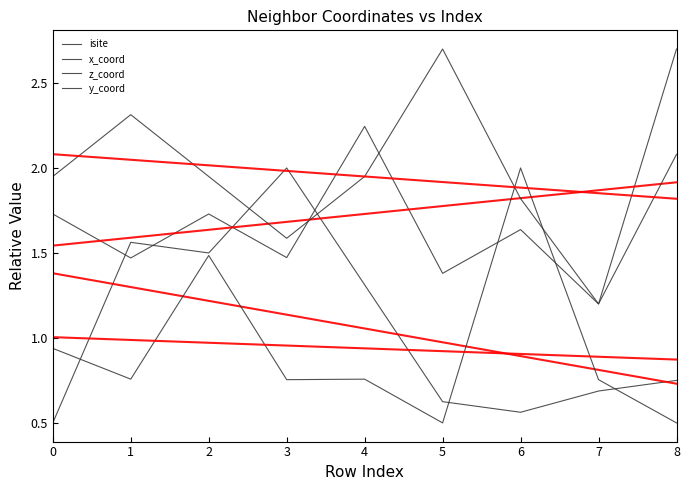

List the series in order of their peak value, highest first.

y_coord, x_coord, isite, z_coord